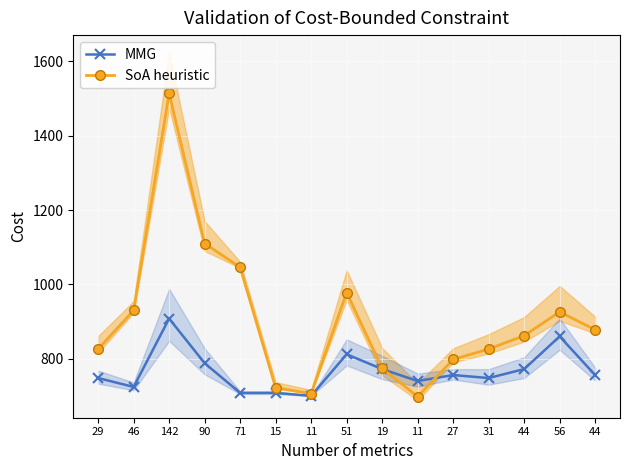

How many data points does each series have?

15